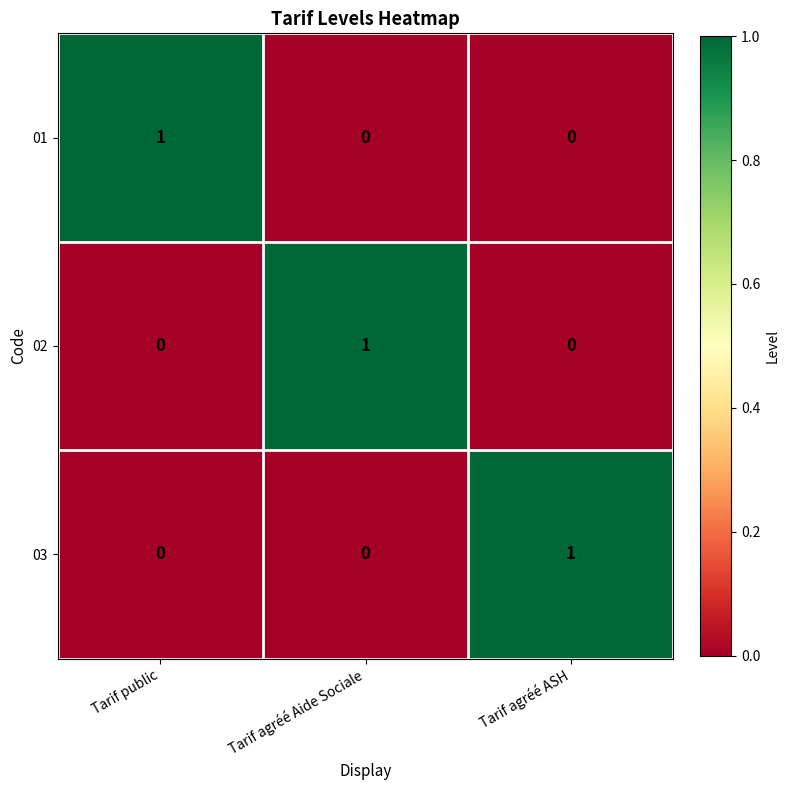

What is the spread (max minus min) of values at Tarif public?

1